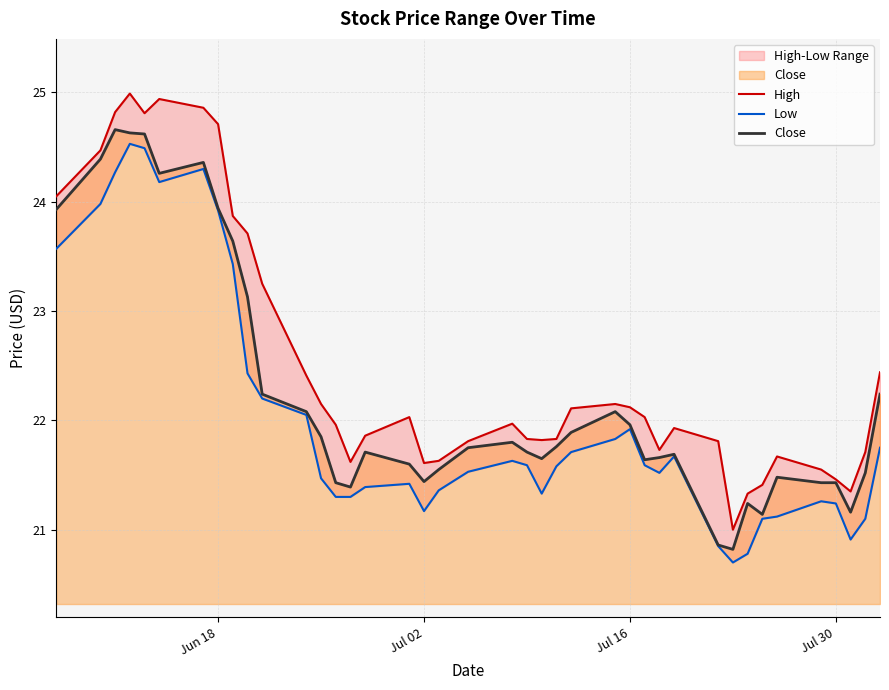

The Close series shows 14.2 at Jun 18. True or false?

False